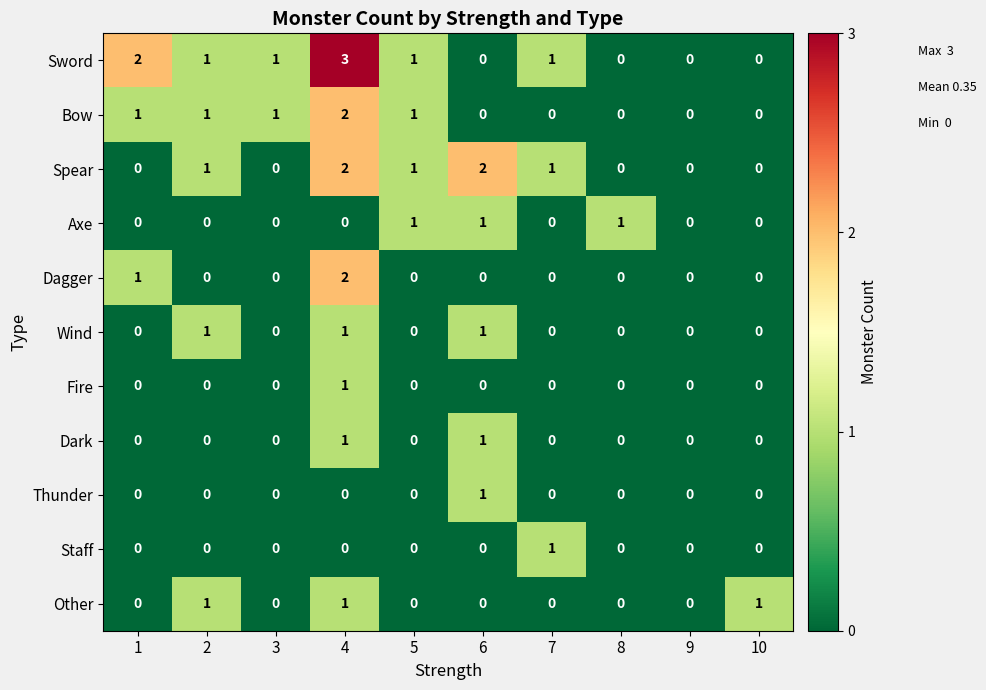

The Axe series shows 1 at 8. True or false?

True